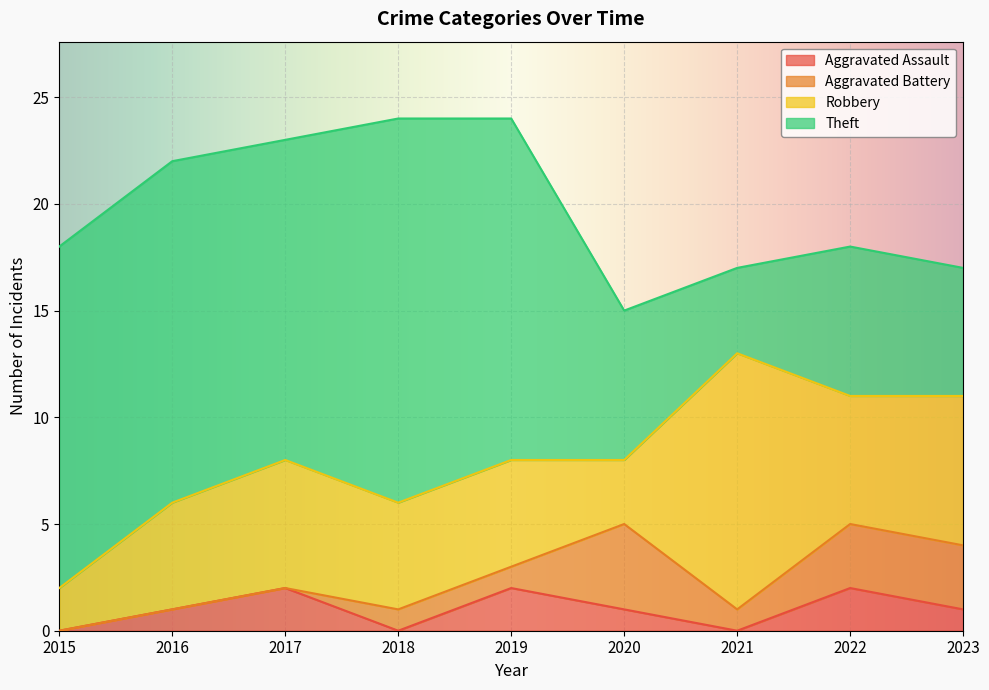

Between 2022 and 2023, which series saw the biggest shift?

Aggravated Assault